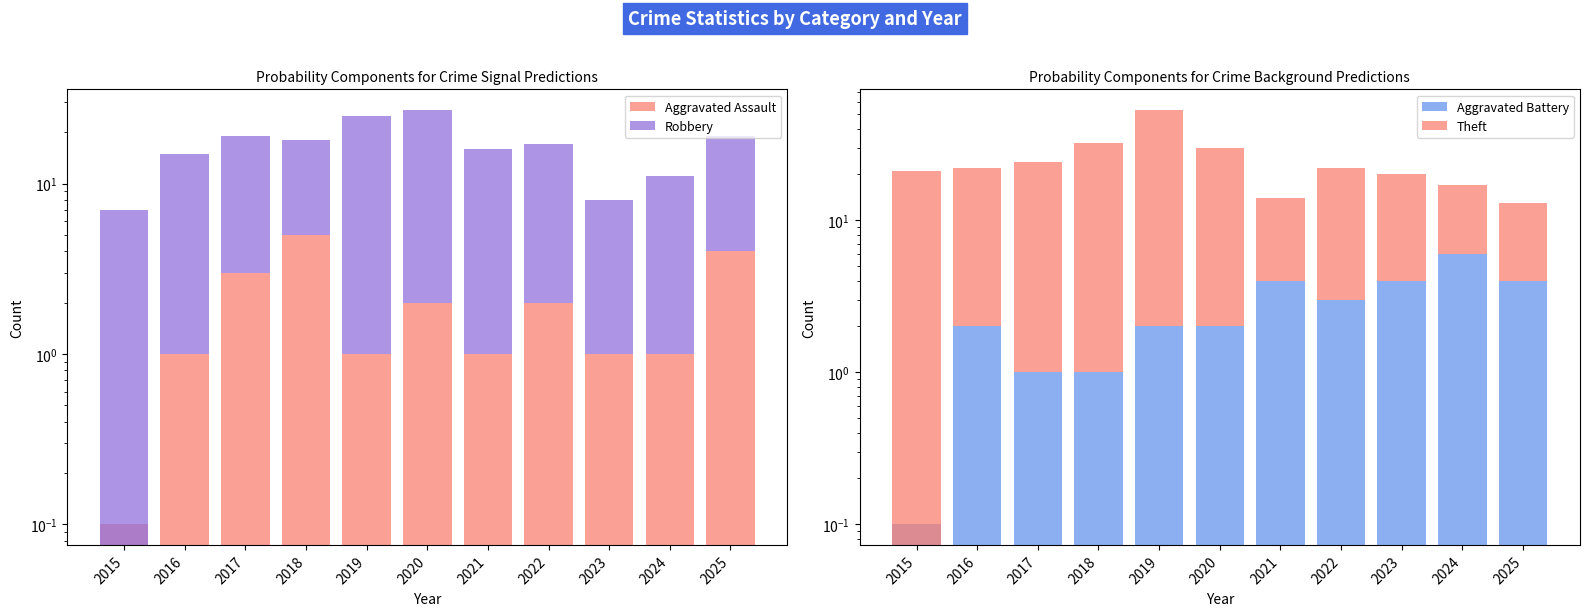

At which label is Aggravated Assault closest to 2?

2020